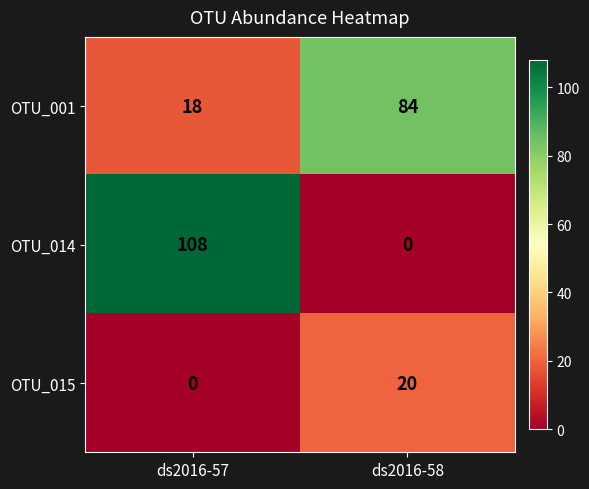

Which series changed the most between ds2016-57 and ds2016-58?

OTU_014